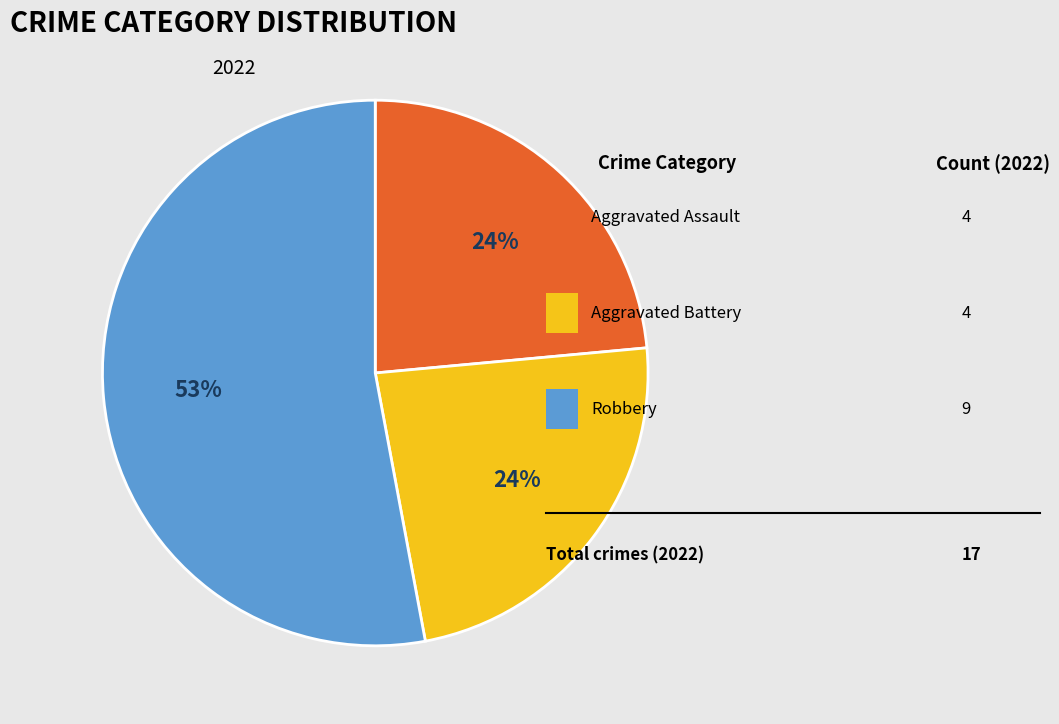

Which category has the biggest portion of the pie?

Robbery